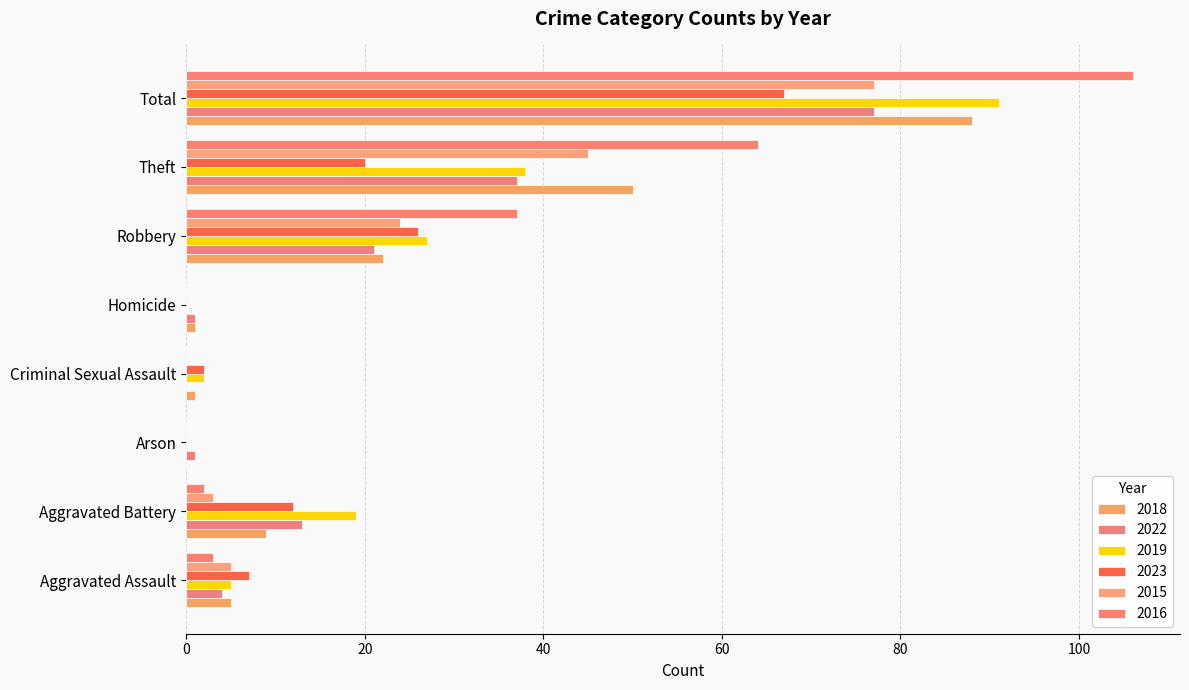

List the labels in order of 2023 value, smallest first.

Arson, Homicide, Criminal Sexual Assault, Aggravated Assault, Aggravated Battery, Theft, Robbery, Total